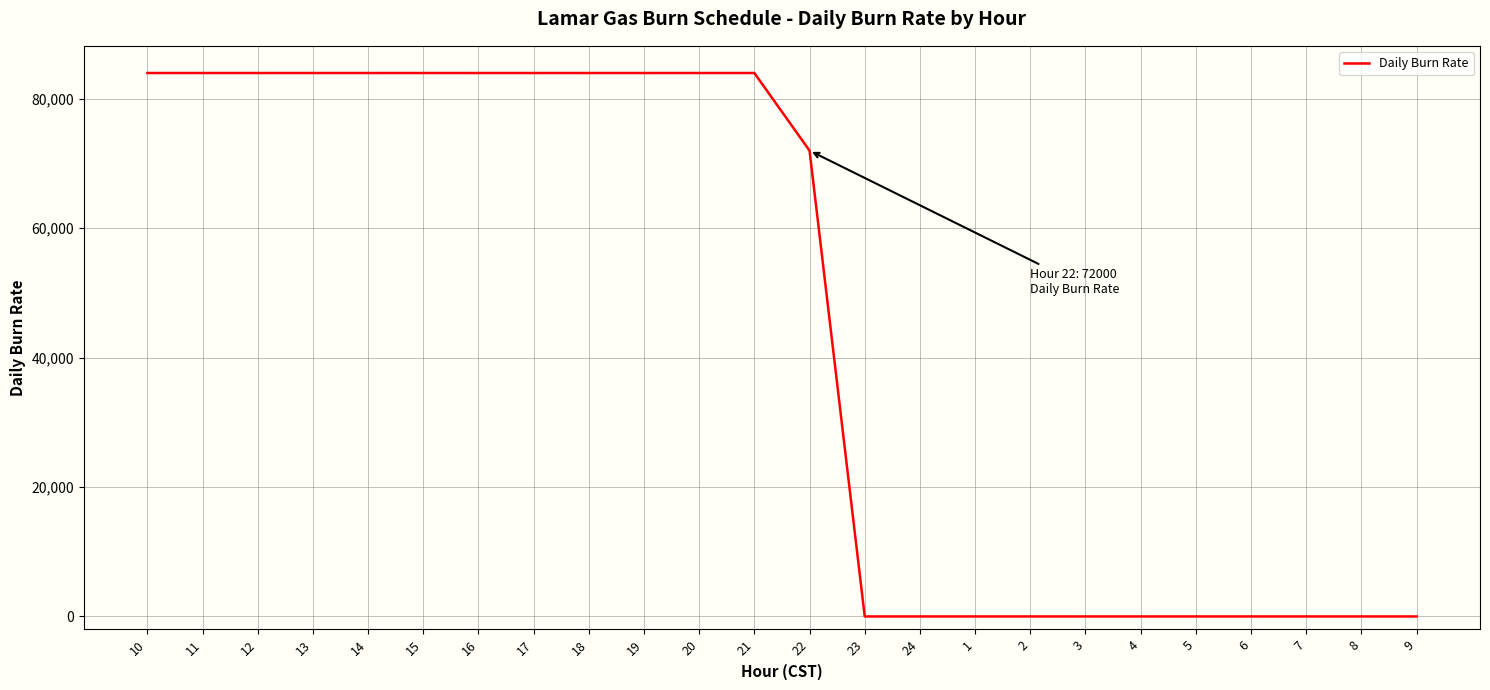

What is the greatest value displayed?

84000